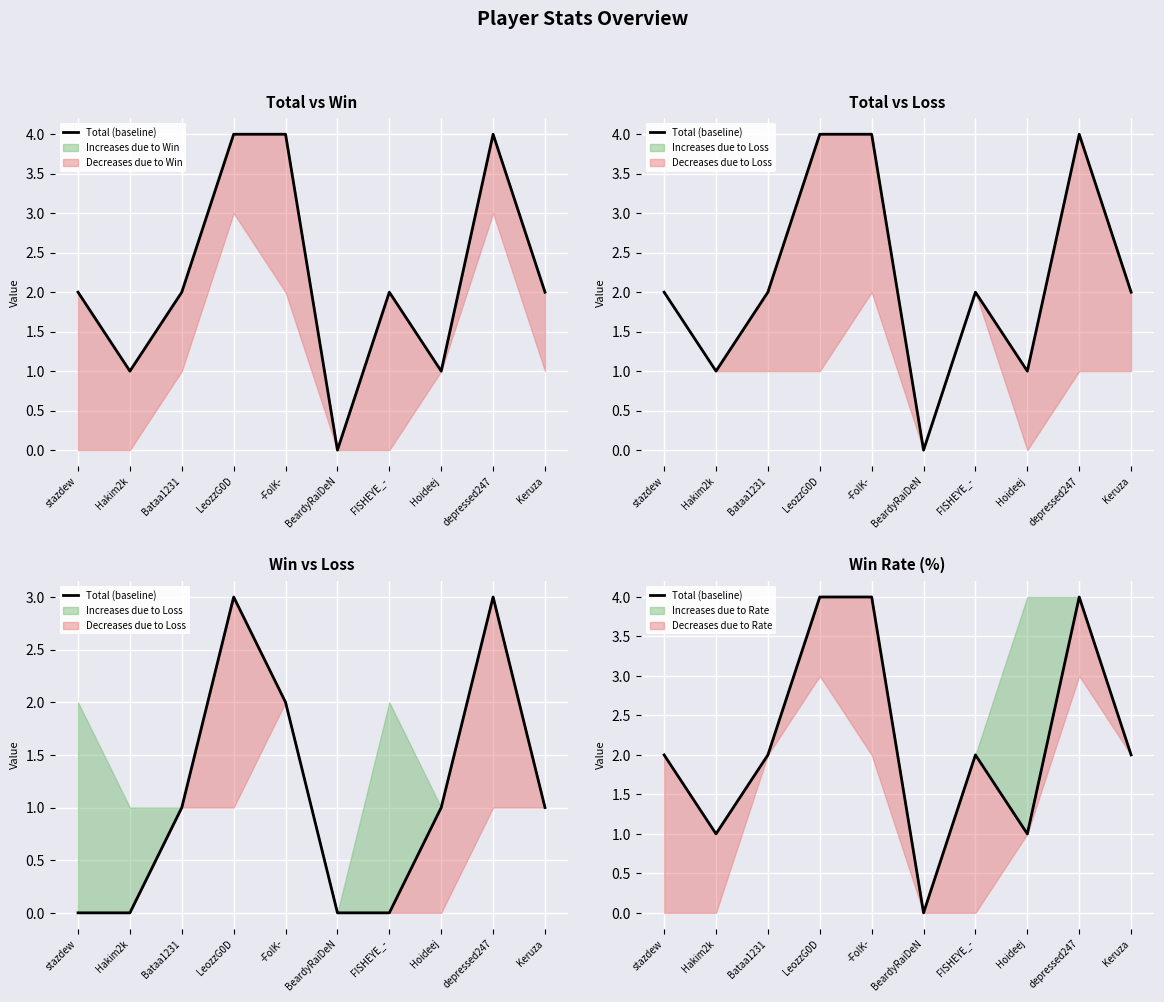

What is the average value?

2